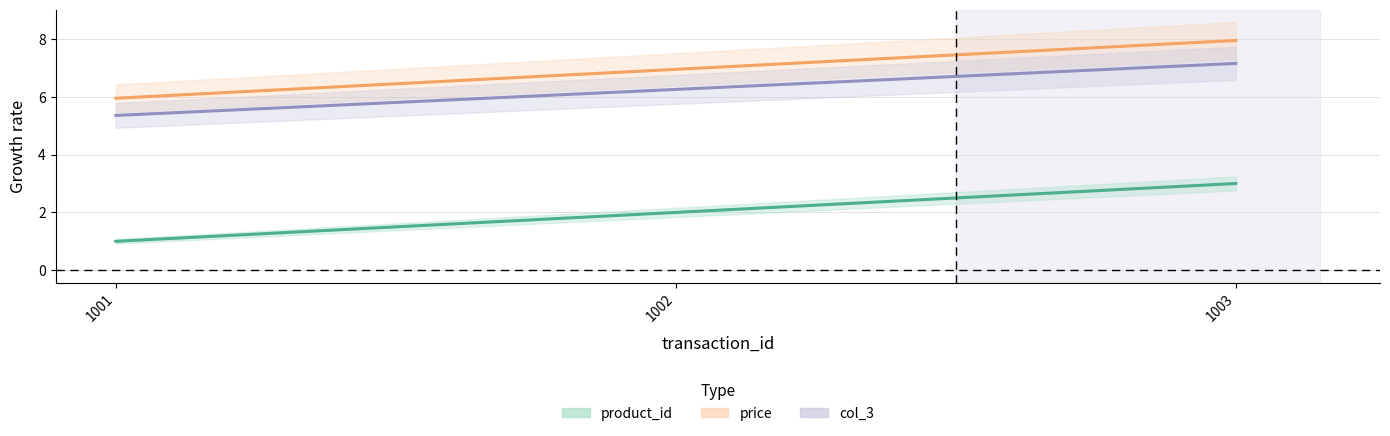

Which series has the widest spread of values?

product_id